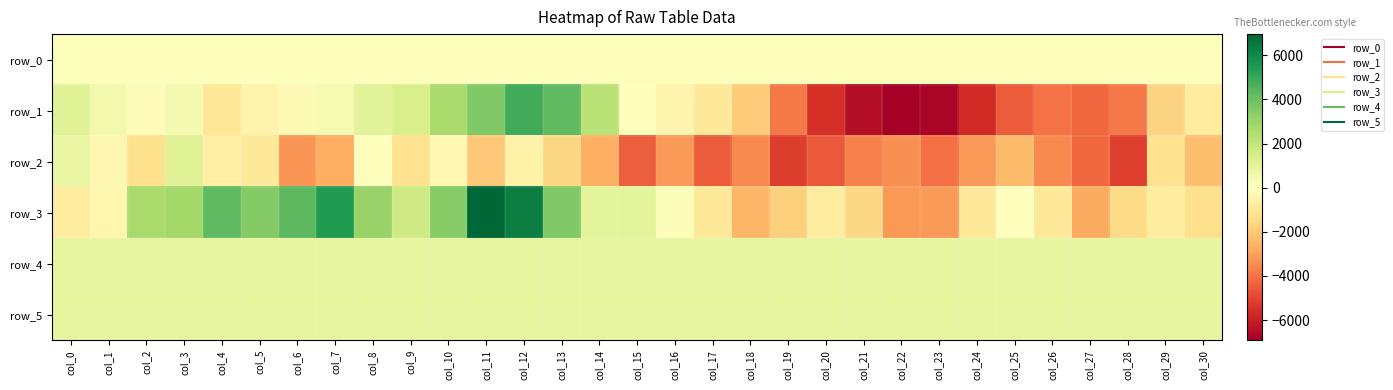

How many data points does each series have?

31